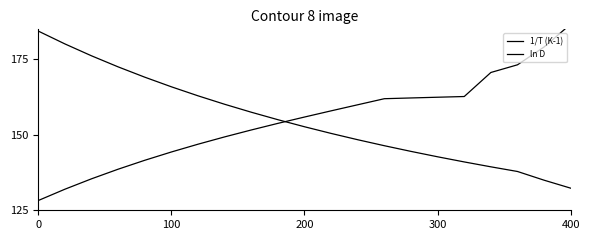

Rank the series by their maximum value, from lowest to highest.

1/T (K-1), ln D